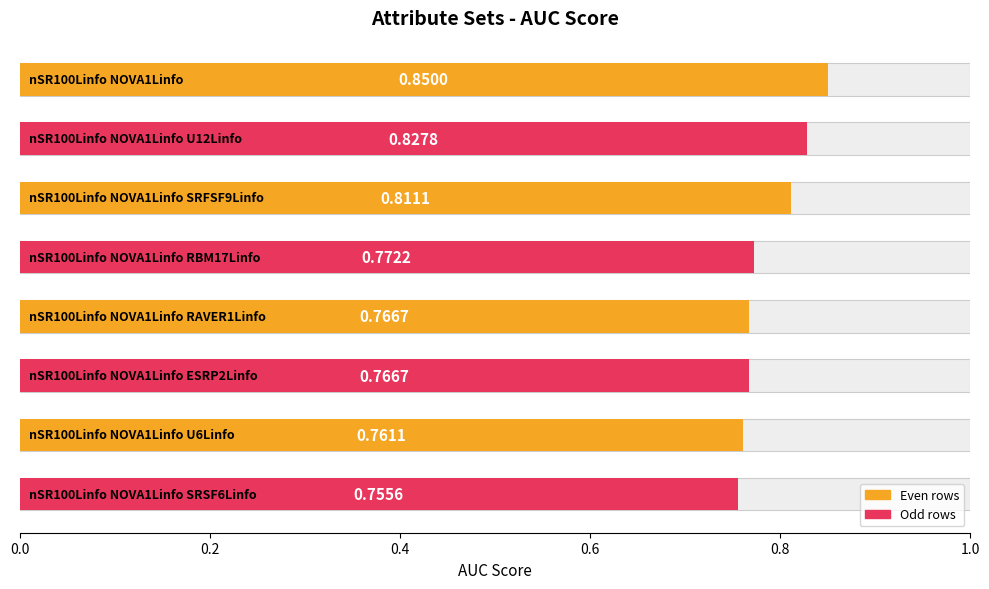

What is the value of the 6th bar from the left?

0.8